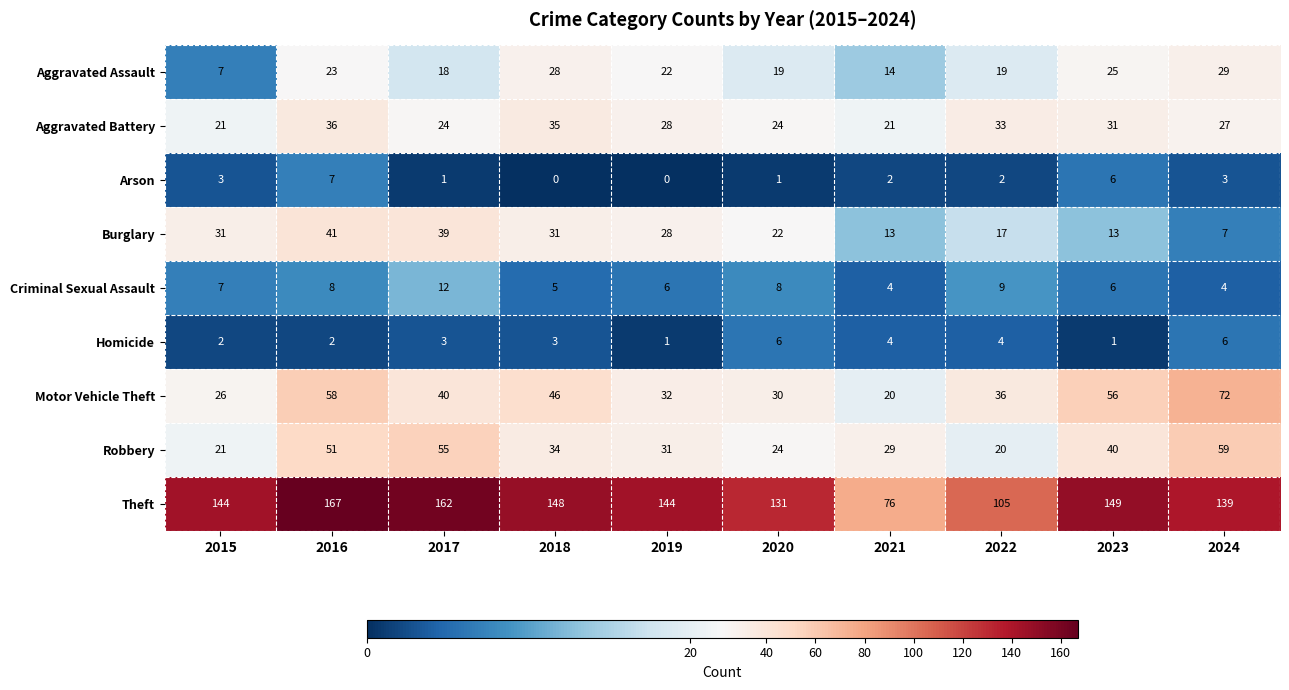

At 2018, list the series in order from smallest to largest.

Arson, Homicide, Criminal Sexual Assault, Aggravated Assault, Burglary, Robbery, Aggravated Battery, Motor Vehicle Theft, Theft